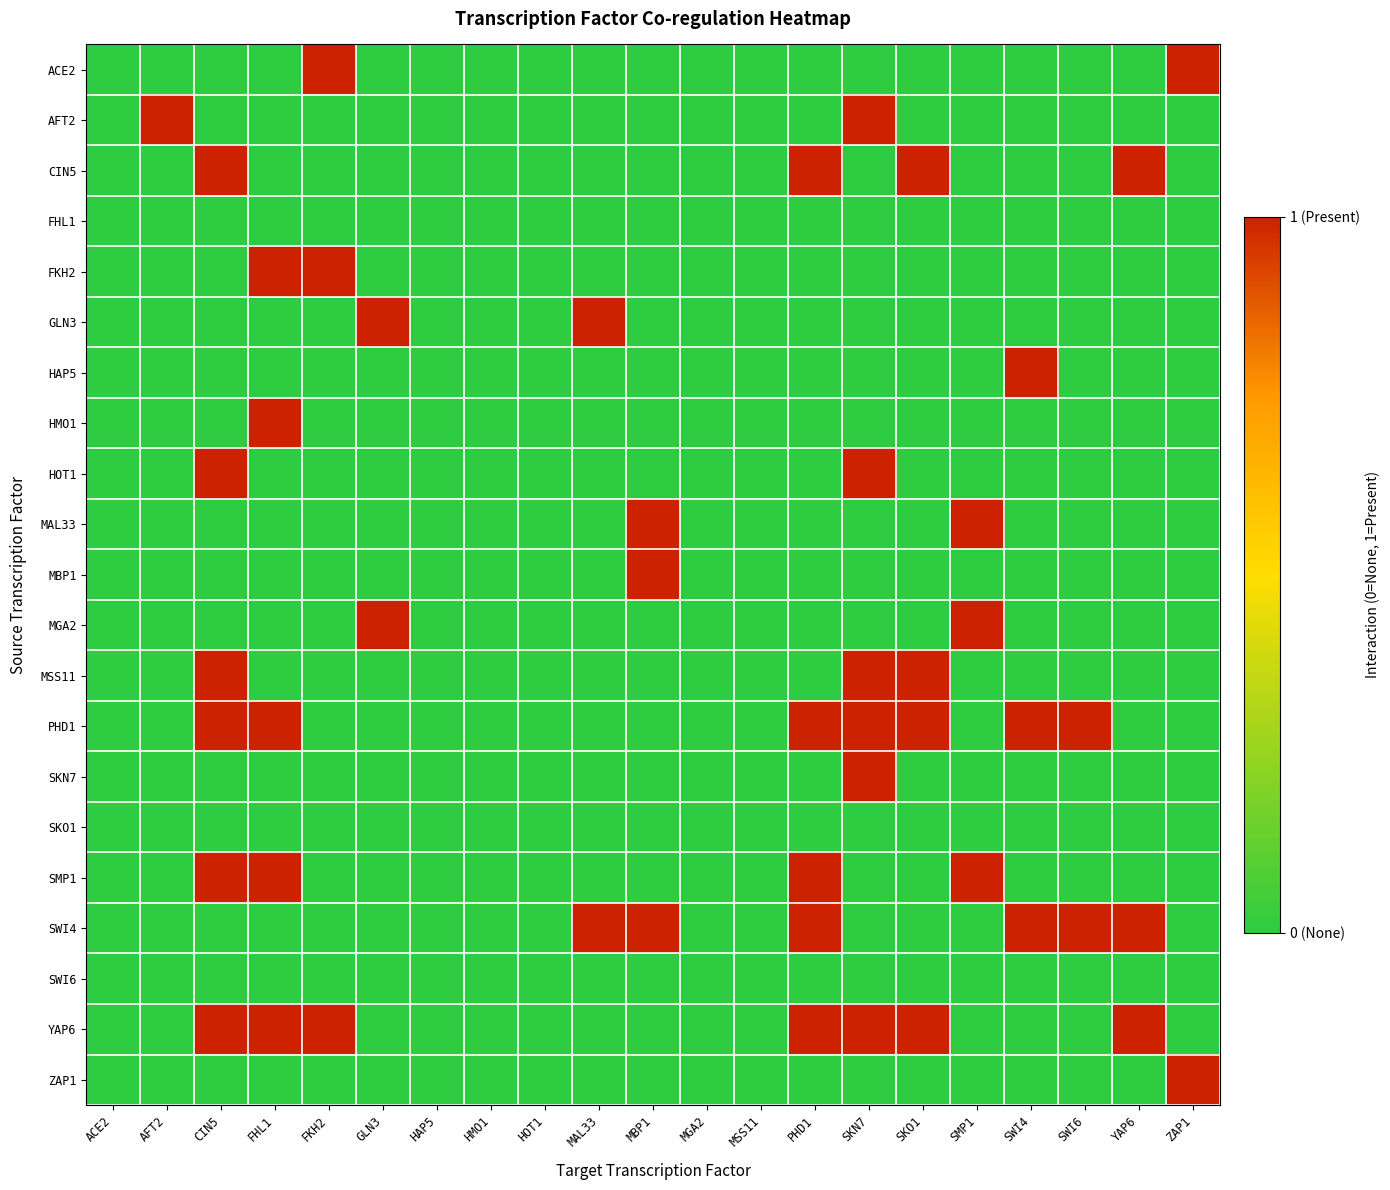

Reading left to right, what are all the values shown in this chart?

ACE2: ACE2=0	AFT2=0	CIN5=0	FHL1=0	FKH2=1	GLN3=0	HAP5=0	HMO1=0	HOT1=0	MAL33=0	MBP1=0	MGA2=0	MSS11=0	PHD1=0	SKN7=0	SKO1=0	SMP1=0	SWI4=0	SWI6=0	YAP6=0	ZAP1=1
AFT2: ACE2=0	AFT2=1	CIN5=0	FHL1=0	FKH2=0	GLN3=0	HAP5=0	HMO1=0	HOT1=0	MAL33=0	MBP1=0	MGA2=0	MSS11=0	PHD1=0	SKN7=1	SKO1=0	SMP1=0	SWI4=0	SWI6=0	YAP6=0	ZAP1=0
CIN5: ACE2=0	AFT2=0	CIN5=1	FHL1=0	FKH2=0	GLN3=0	HAP5=0	HMO1=0	HOT1=0	MAL33=0	MBP1=0	MGA2=0	MSS11=0	PHD1=1	SKN7=0	SKO1=1	SMP1=0	SWI4=0	SWI6=0	YAP6=1	ZAP1=0
FHL1: ACE2=0	AFT2=0	CIN5=0	FHL1=0	FKH2=0	GLN3=0	HAP5=0	HMO1=0	HOT1=0	MAL33=0	MBP1=0	MGA2=0	MSS11=0	PHD1=0	SKN7=0	SKO1=0	SMP1=0	SWI4=0	SWI6=0	YAP6=0	ZAP1=0
FKH2: ACE2=0	AFT2=0	CIN5=0	FHL1=1	FKH2=1	GLN3=0	HAP5=0	HMO1=0	HOT1=0	MAL33=0	MBP1=0	MGA2=0	MSS11=0	PHD1=0	SKN7=0	SKO1=0	SMP1=0	SWI4=0	SWI6=0	YAP6=0	ZAP1=0
GLN3: ACE2=0	AFT2=0	CIN5=0	FHL1=0	FKH2=0	GLN3=1	HAP5=0	HMO1=0	HOT1=0	MAL33=1	MBP1=0	MGA2=0	MSS11=0	PHD1=0	SKN7=0	SKO1=0	SMP1=0	SWI4=0	SWI6=0	YAP6=0	ZAP1=0
HAP5: ACE2=0	AFT2=0	CIN5=0	FHL1=0	FKH2=0	GLN3=0	HAP5=0	HMO1=0	HOT1=0	MAL33=0	MBP1=0	MGA2=0	MSS11=0	PHD1=0	SKN7=0	SKO1=0	SMP1=0	SWI4=1	SWI6=0	YAP6=0	ZAP1=0
HMO1: ACE2=0	AFT2=0	CIN5=0	FHL1=1	FKH2=0	GLN3=0	HAP5=0	HMO1=0	HOT1=0	MAL33=0	MBP1=0	MGA2=0	MSS11=0	PHD1=0	SKN7=0	SKO1=0	SMP1=0	SWI4=0	SWI6=0	YAP6=0	ZAP1=0
HOT1: ACE2=0	AFT2=0	CIN5=1	FHL1=0	FKH2=0	GLN3=0	HAP5=0	HMO1=0	HOT1=0	MAL33=0	MBP1=0	MGA2=0	MSS11=0	PHD1=0	SKN7=1	SKO1=0	SMP1=0	SWI4=0	SWI6=0	YAP6=0	ZAP1=0
MAL33: ACE2=0	AFT2=0	CIN5=0	FHL1=0	FKH2=0	GLN3=0	HAP5=0	HMO1=0	HOT1=0	MAL33=0	MBP1=1	MGA2=0	MSS11=0	PHD1=0	SKN7=0	SKO1=0	SMP1=1	SWI4=0	SWI6=0	YAP6=0	ZAP1=0
MBP1: ACE2=0	AFT2=0	CIN5=0	FHL1=0	FKH2=0	GLN3=0	HAP5=0	HMO1=0	HOT1=0	MAL33=0	MBP1=1	MGA2=0	MSS11=0	PHD1=0	SKN7=0	SKO1=0	SMP1=0	SWI4=0	SWI6=0	YAP6=0	ZAP1=0
MGA2: ACE2=0	AFT2=0	CIN5=0	FHL1=0	FKH2=0	GLN3=1	HAP5=0	HMO1=0	HOT1=0	MAL33=0	MBP1=0	MGA2=0	MSS11=0	PHD1=0	SKN7=0	SKO1=0	SMP1=1	SWI4=0	SWI6=0	YAP6=0	ZAP1=0
MSS11: ACE2=0	AFT2=0	CIN5=1	FHL1=0	FKH2=0	GLN3=0	HAP5=0	HMO1=0	HOT1=0	MAL33=0	MBP1=0	MGA2=0	MSS11=0	PHD1=0	SKN7=1	SKO1=1	SMP1=0	SWI4=0	SWI6=0	YAP6=0	ZAP1=0
PHD1: ACE2=0	AFT2=0	CIN5=1	FHL1=1	FKH2=0	GLN3=0	HAP5=0	HMO1=0	HOT1=0	MAL33=0	MBP1=0	MGA2=0	MSS11=0	PHD1=1	SKN7=1	SKO1=1	SMP1=0	SWI4=1	SWI6=1	YAP6=0	ZAP1=0
SKN7: ACE2=0	AFT2=0	CIN5=0	FHL1=0	FKH2=0	GLN3=0	HAP5=0	HMO1=0	HOT1=0	MAL33=0	MBP1=0	MGA2=0	MSS11=0	PHD1=0	SKN7=1	SKO1=0	SMP1=0	SWI4=0	SWI6=0	YAP6=0	ZAP1=0
SKO1: ACE2=0	AFT2=0	CIN5=0	FHL1=0	FKH2=0	GLN3=0	HAP5=0	HMO1=0	HOT1=0	MAL33=0	MBP1=0	MGA2=0	MSS11=0	PHD1=0	SKN7=0	SKO1=0	SMP1=0	SWI4=0	SWI6=0	YAP6=0	ZAP1=0
SMP1: ACE2=0	AFT2=0	CIN5=1	FHL1=1	FKH2=0	GLN3=0	HAP5=0	HMO1=0	HOT1=0	MAL33=0	MBP1=0	MGA2=0	MSS11=0	PHD1=1	SKN7=0	SKO1=0	SMP1=1	SWI4=0	SWI6=0	YAP6=0	ZAP1=0
SWI4: ACE2=0	AFT2=0	CIN5=0	FHL1=0	FKH2=0	GLN3=0	HAP5=0	HMO1=0	HOT1=0	MAL33=1	MBP1=1	MGA2=0	MSS11=0	PHD1=1	SKN7=0	SKO1=0	SMP1=0	SWI4=1	SWI6=1	YAP6=1	ZAP1=0
SWI6: ACE2=0	AFT2=0	CIN5=0	FHL1=0	FKH2=0	GLN3=0	HAP5=0	HMO1=0	HOT1=0	MAL33=0	MBP1=0	MGA2=0	MSS11=0	PHD1=0	SKN7=0	SKO1=0	SMP1=0	SWI4=0	SWI6=0	YAP6=0	ZAP1=0
YAP6: ACE2=0	AFT2=0	CIN5=1	FHL1=1	FKH2=1	GLN3=0	HAP5=0	HMO1=0	HOT1=0	MAL33=0	MBP1=0	MGA2=0	MSS11=0	PHD1=1	SKN7=1	SKO1=1	SMP1=0	SWI4=0	SWI6=0	YAP6=1	ZAP1=0
ZAP1: ACE2=0	AFT2=0	CIN5=0	FHL1=0	FKH2=0	GLN3=0	HAP5=0	HMO1=0	HOT1=0	MAL33=0	MBP1=0	MGA2=0	MSS11=0	PHD1=0	SKN7=0	SKO1=0	SMP1=0	SWI4=0	SWI6=0	YAP6=0	ZAP1=1